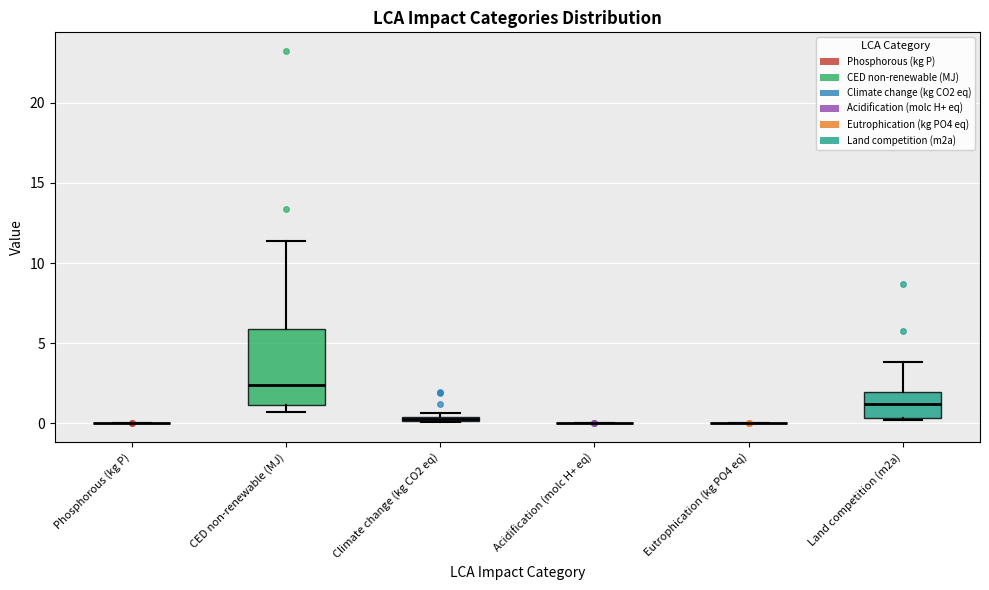

Which box is the tallest, from its lower edge to its upper edge?

CED non-renewable (MJ)